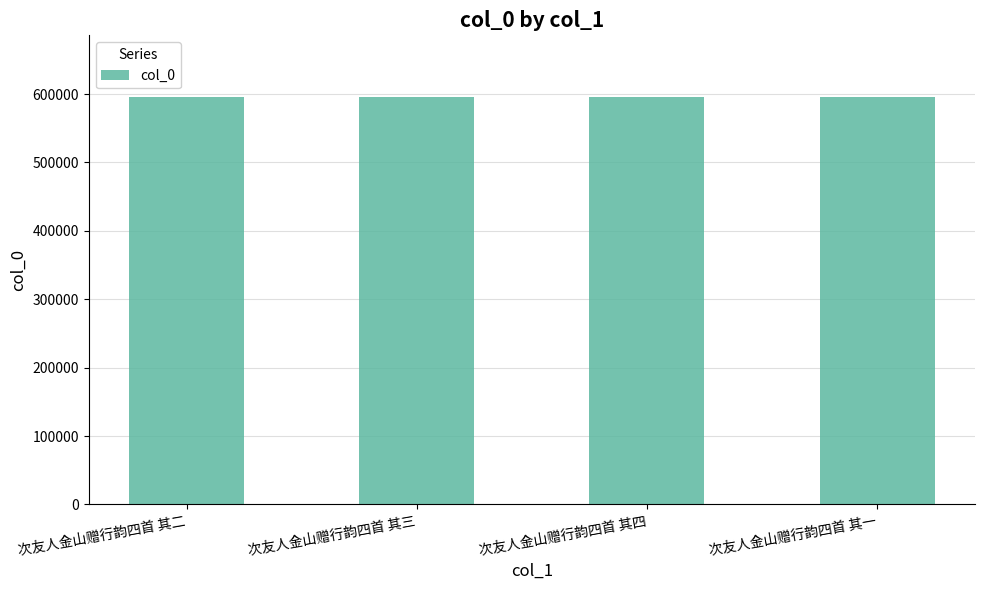

What is the sum of all values?

2385250